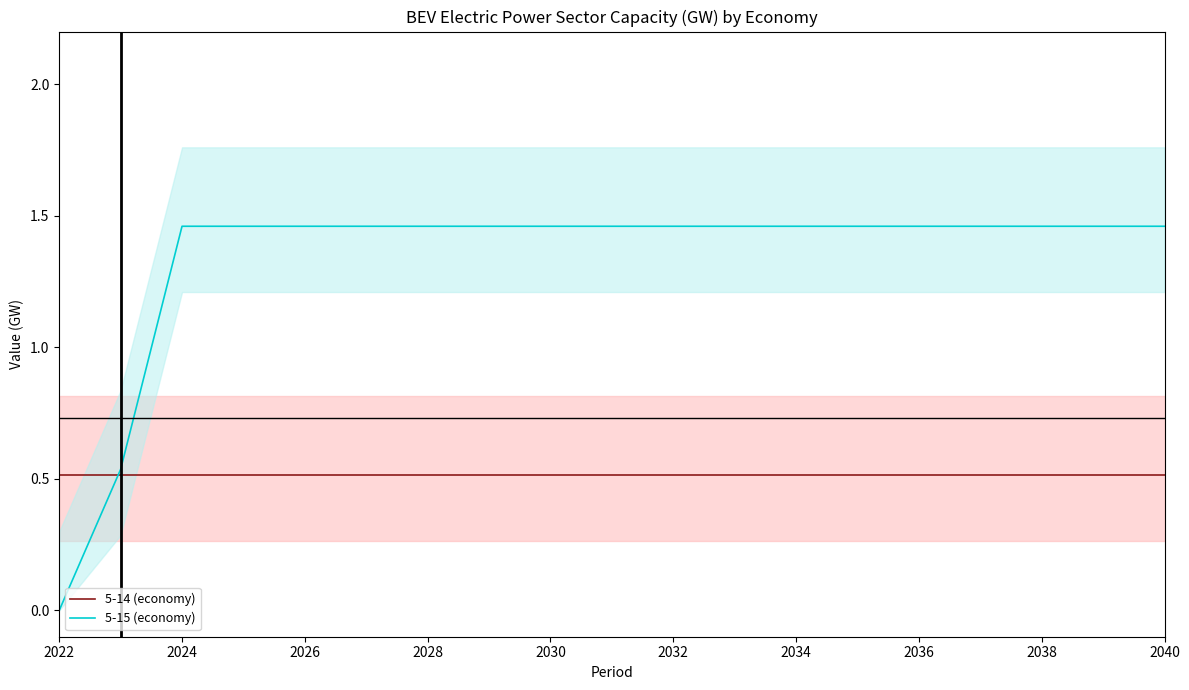

Which category has the lowest value in the 5-15 (economy) series?

2022